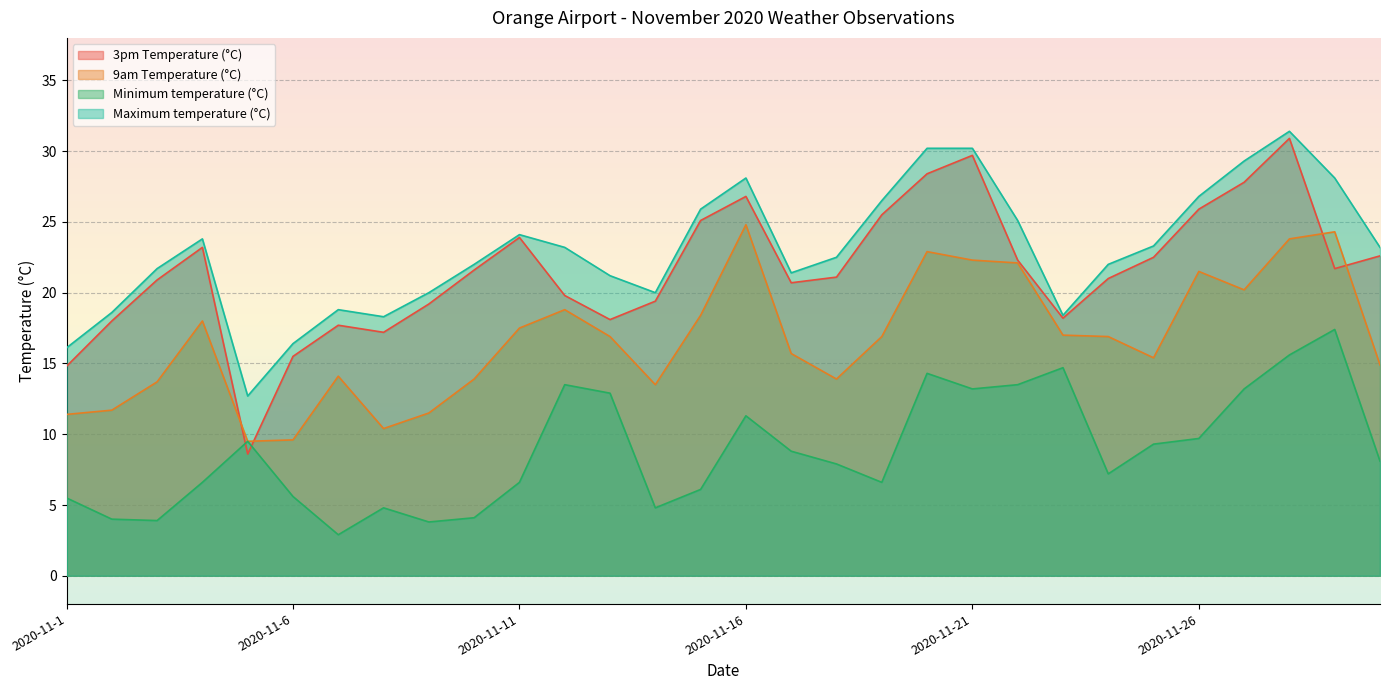

True or false: Minimum temperature (°C) and Maximum temperature (°C) intersect in this chart.

False